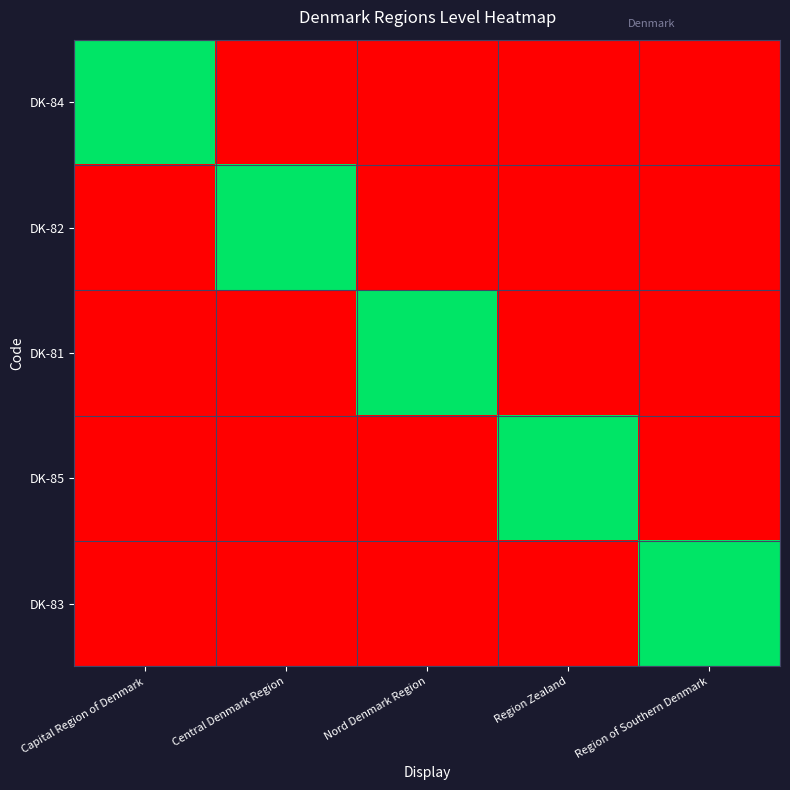

Between Nord Denmark Region and Central Denmark Region, which is larger?

Nord Denmark Region